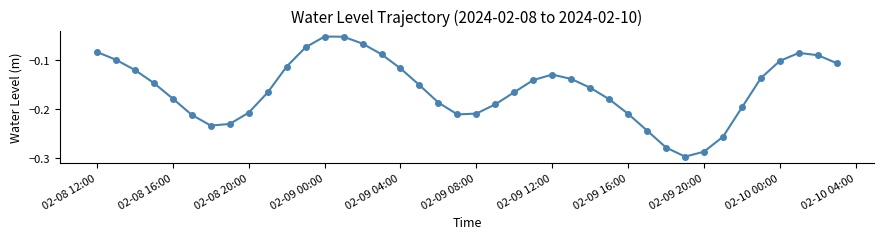

How many points are lower than both their immediate neighbors (excluding endpoints)?

3